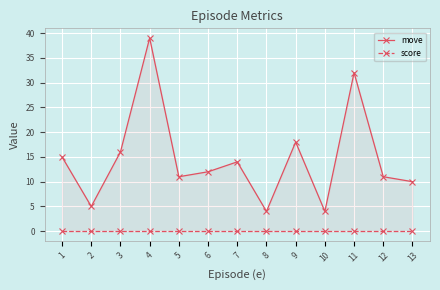

What is the spread (max minus min) of values at 10?

4